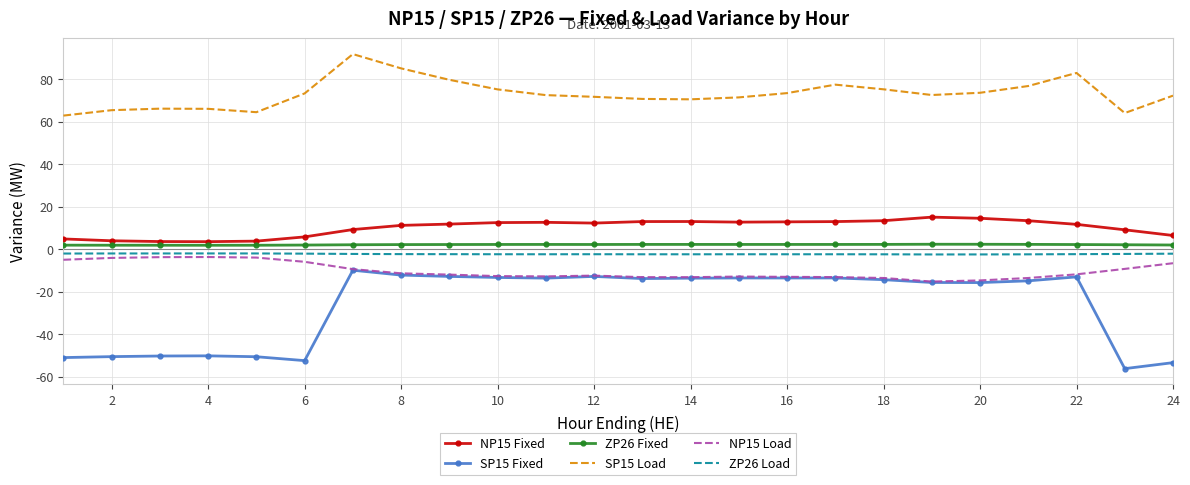

Which series has the largest total across all categories?

SP15 Load